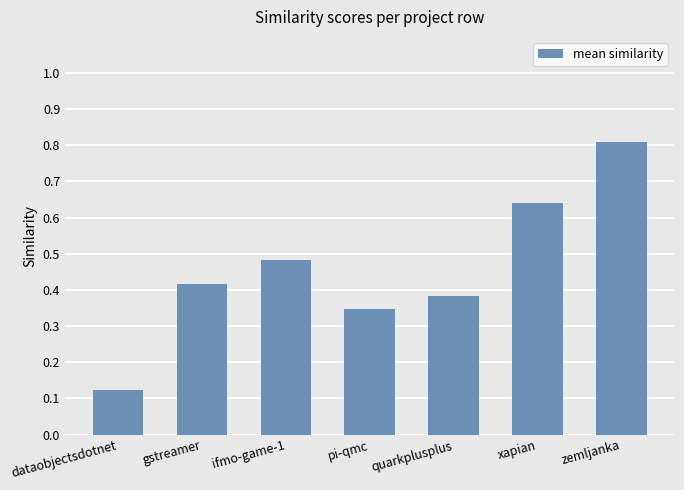

Does the chart contain stacked bars?

No